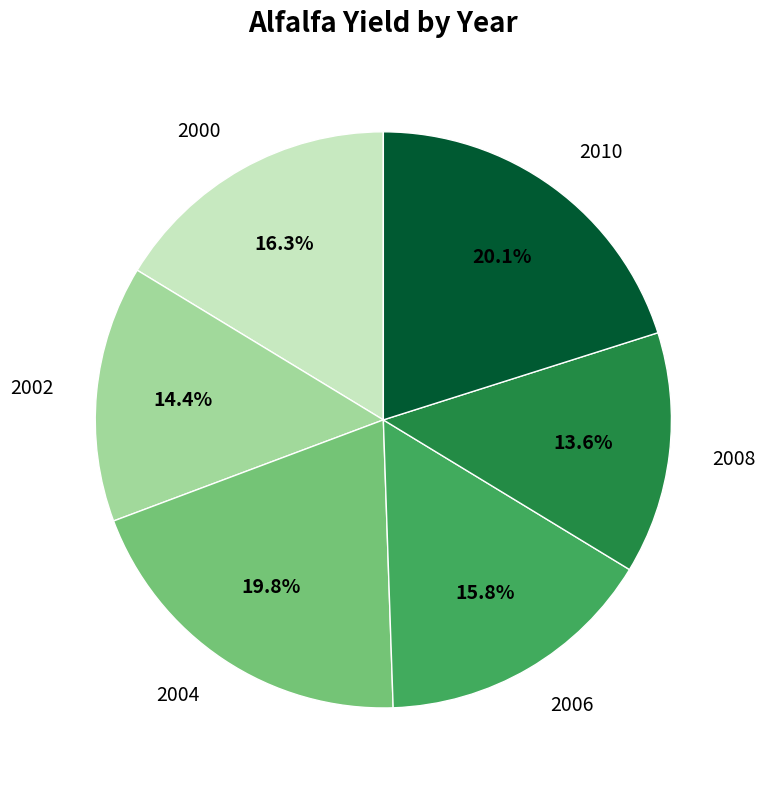

How many segments does this pie chart have?

6